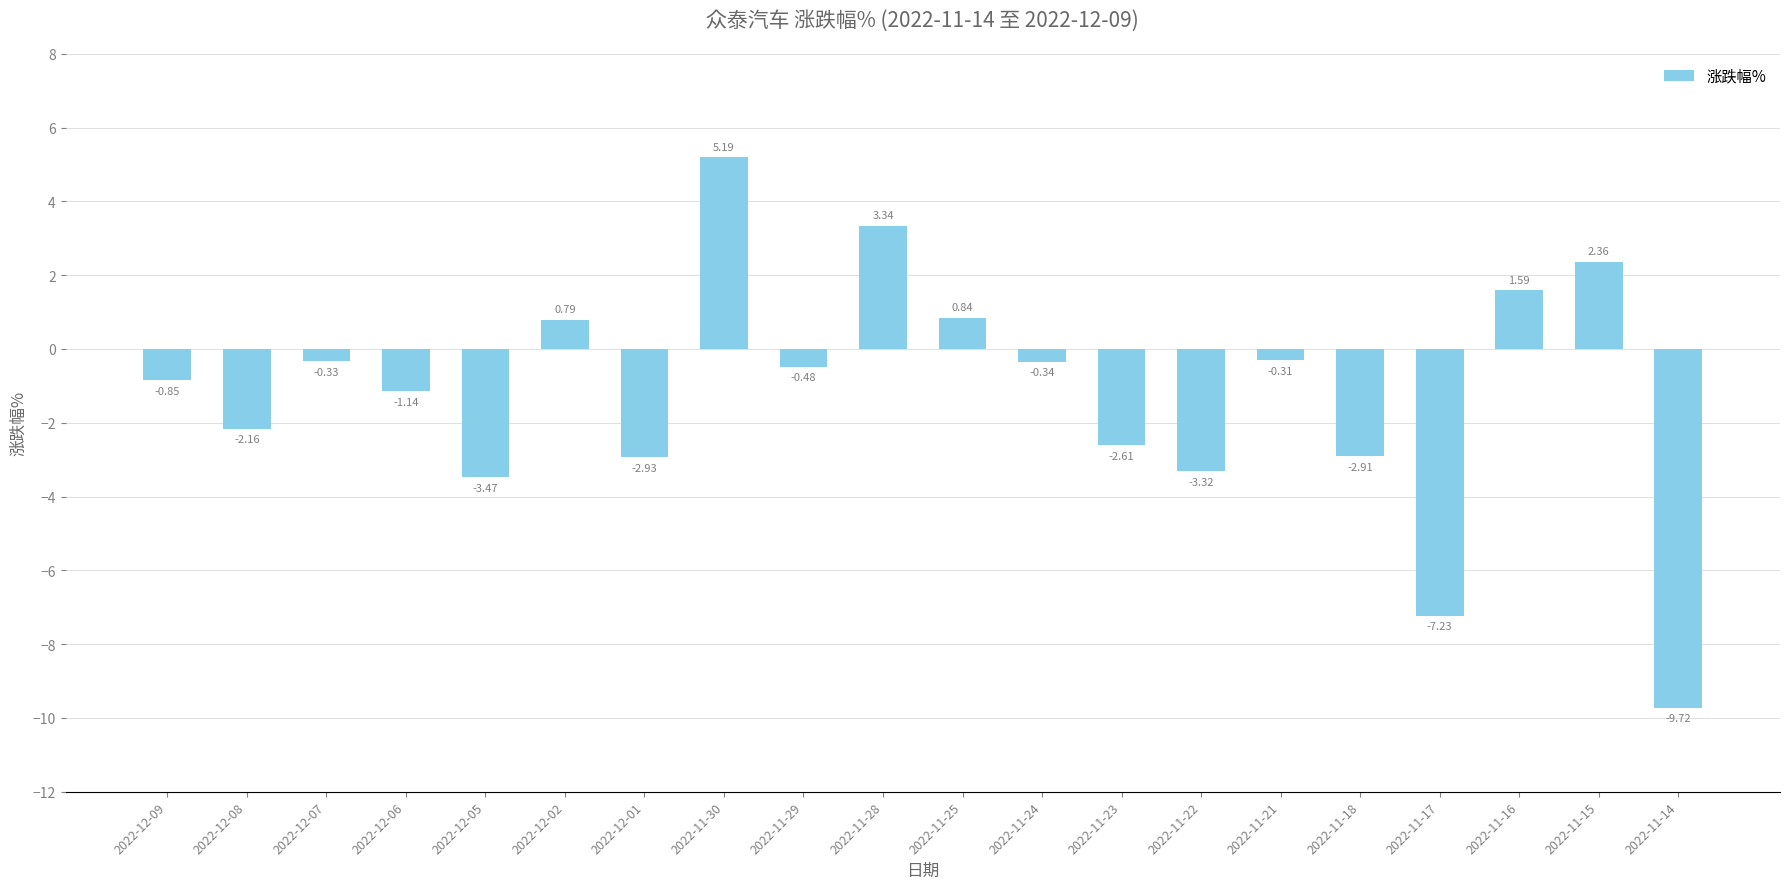

True or false: the data shows -0.8 at 2022-11-23.

False